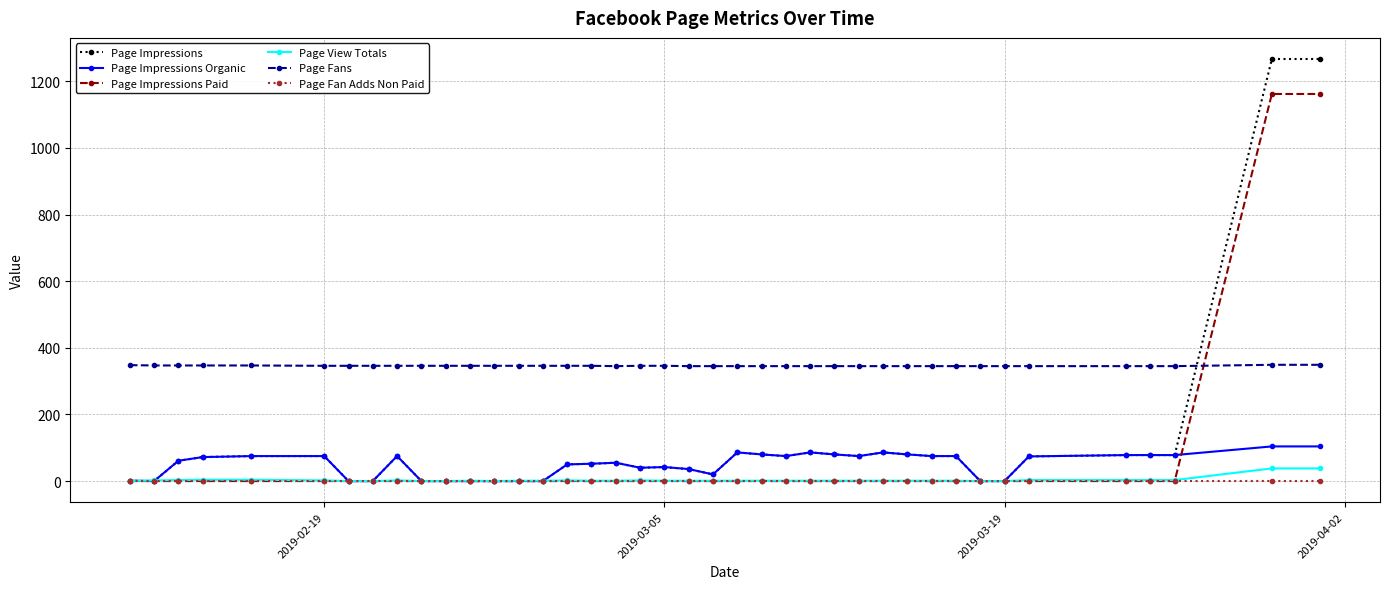

Which series has the largest total across all categories?

Page Fans